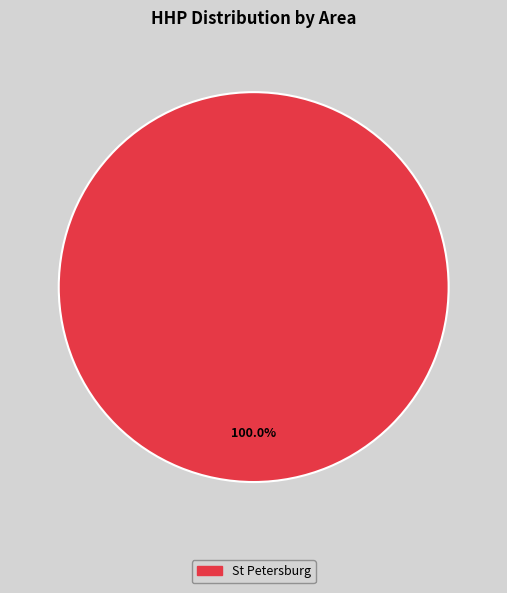

Does any single category account for the majority?

Yes